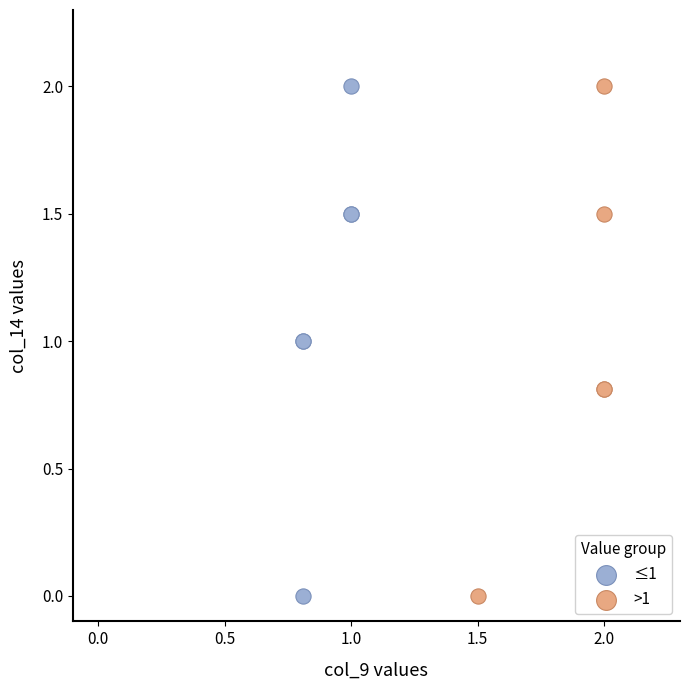

What are all the series names shown in the legend?

≤1, >1